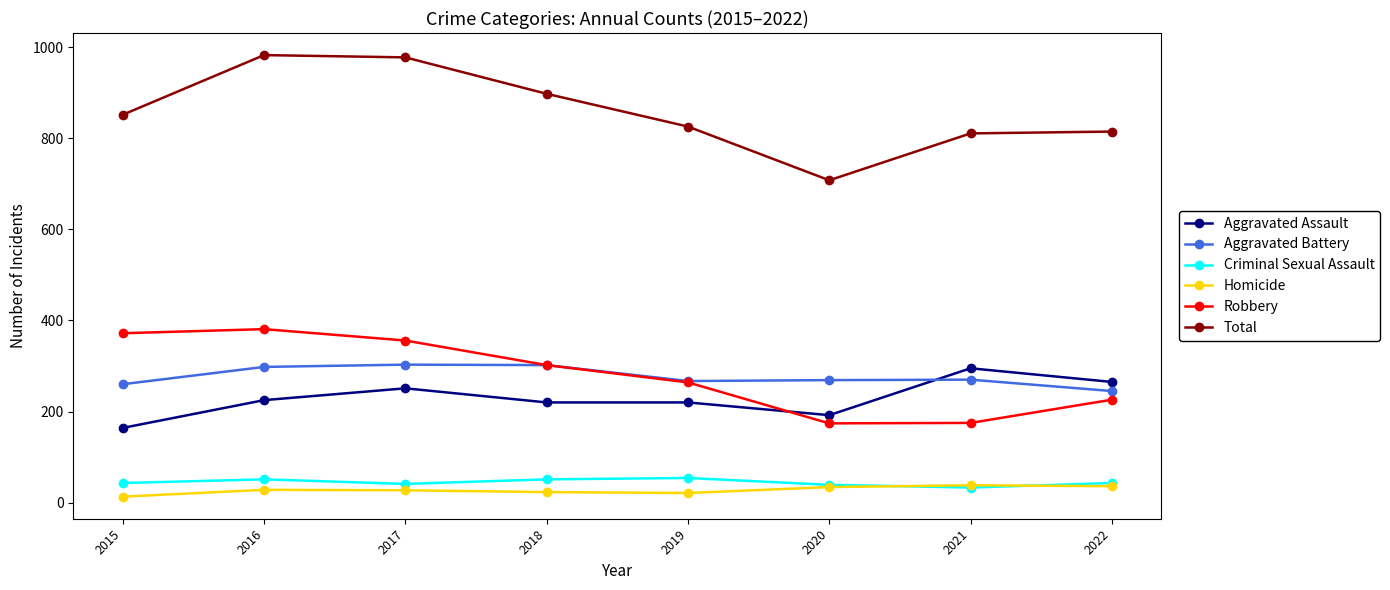

What is the total value across all series at 2021?

1622